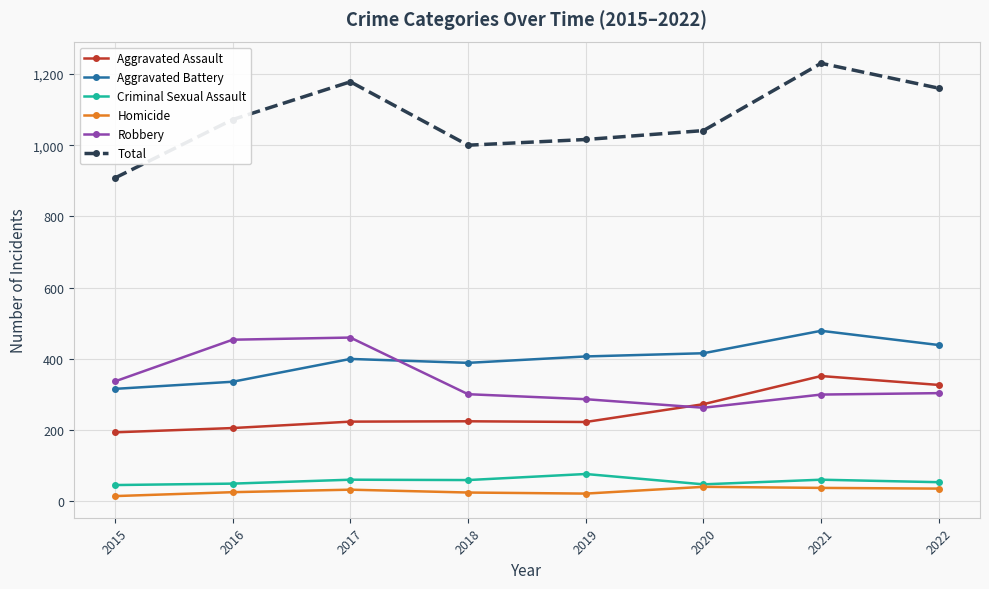

After their last crossing, which series has the higher values: Robbery or Aggravated Battery?

Aggravated Battery